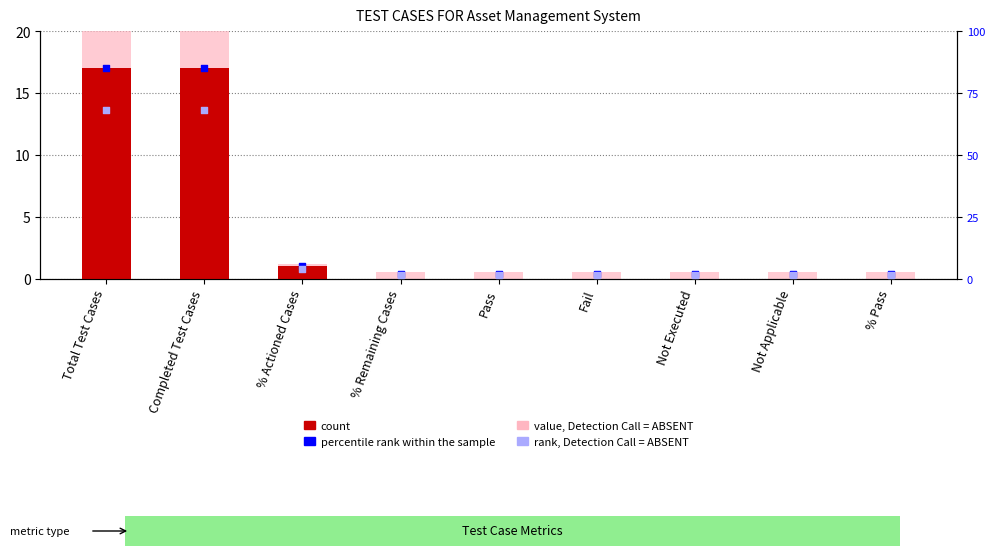

Which series reaches the minimum Y coordinate?

count